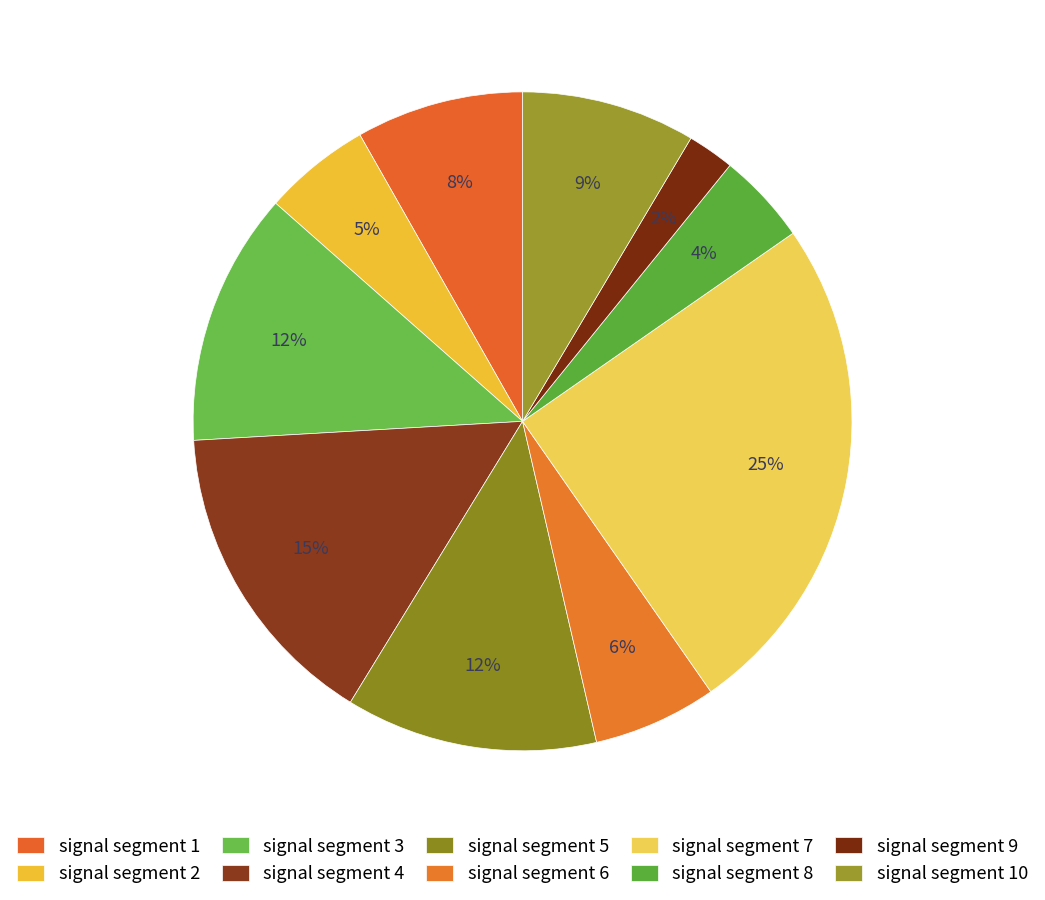

Is there a majority slice in this chart?

No